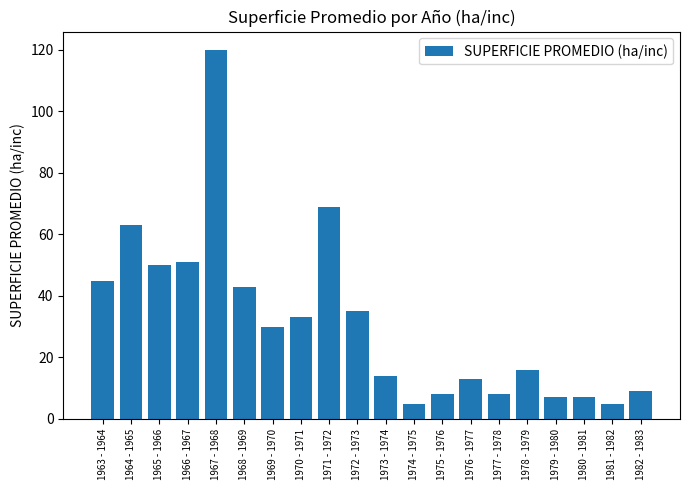

What is the approximate value at 1974 - 1975?

5